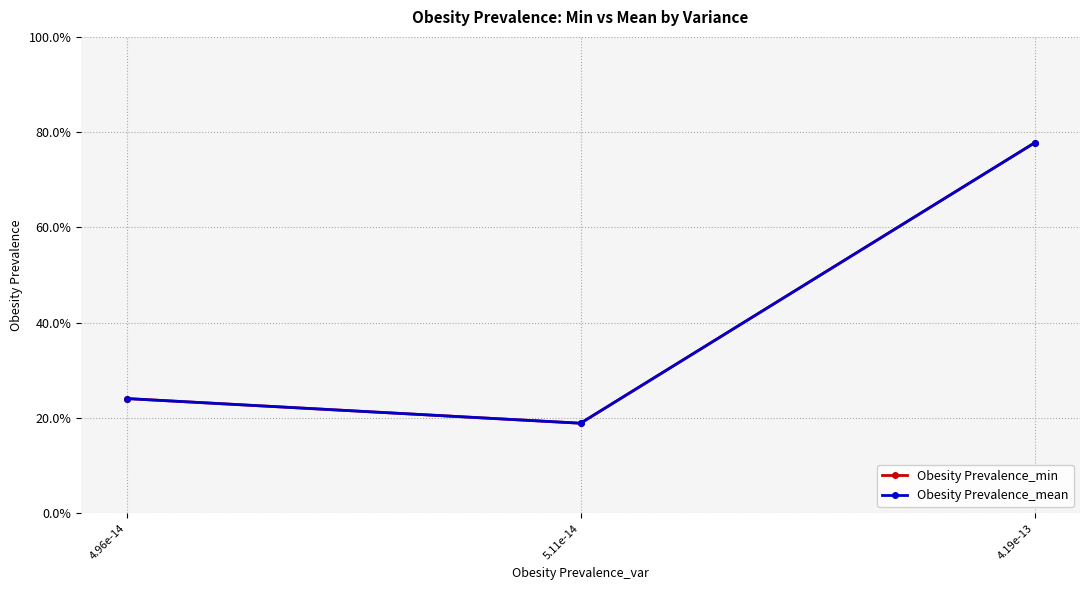

What is the total value across all series at 4.19e-13?

1.6